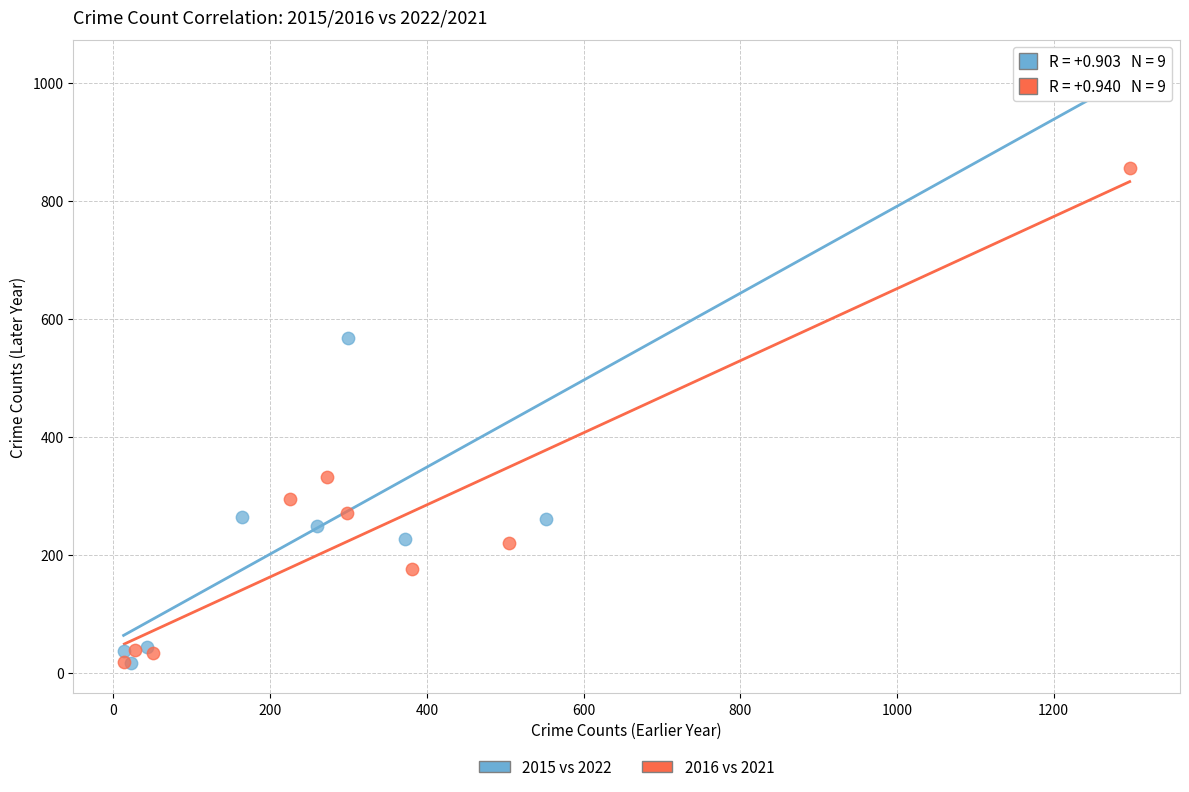

Which series has the largest Y range (max minus min)?

2015 vs 2022